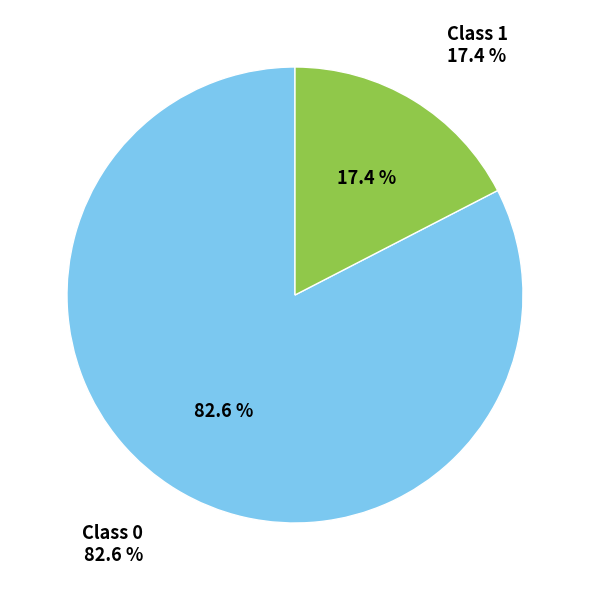

Count the number of slices in the pie.

2